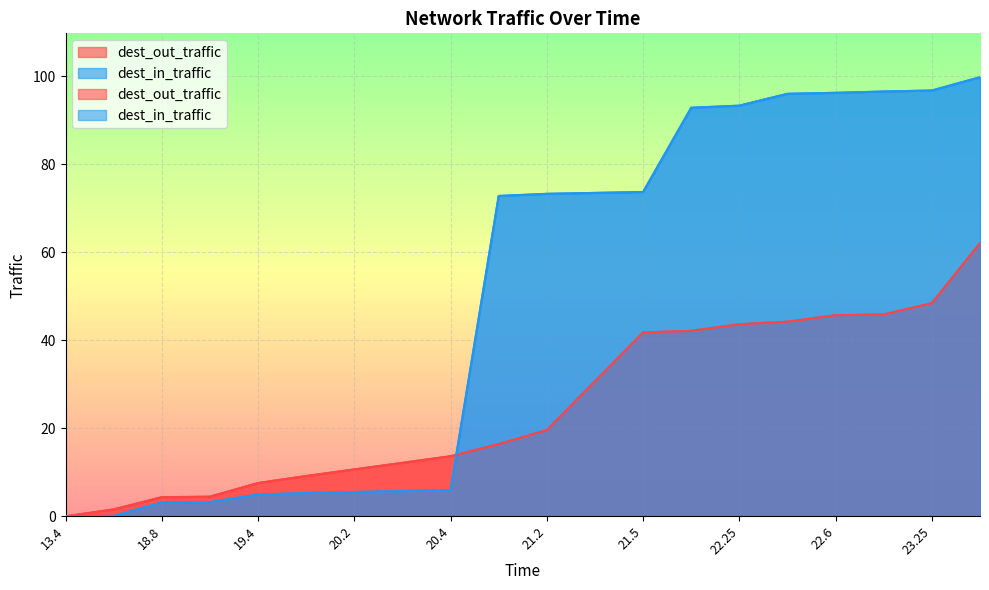

At which label does dest_out_traffic reach its minimum?

13.4